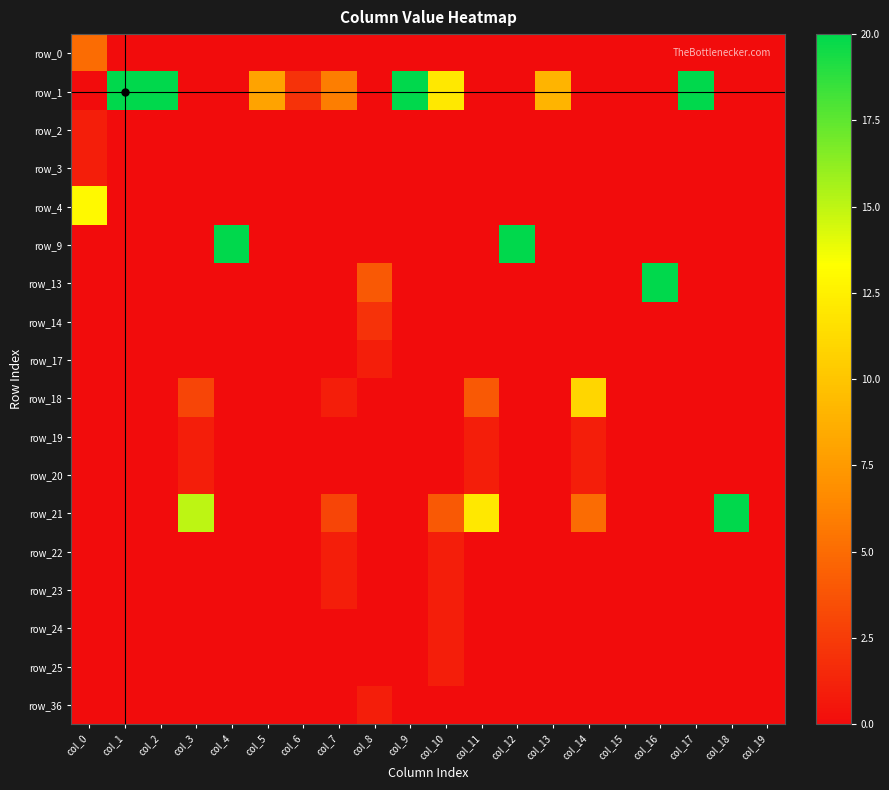

Which category has the highest value in the row_4 series?

col_0